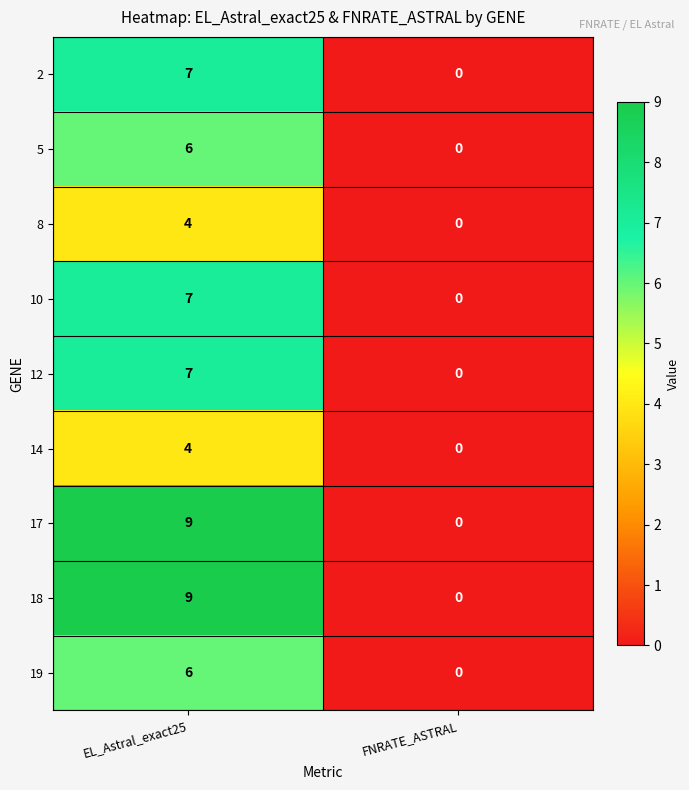

List the labels in order of 18 value, largest first.

EL_Astral_exact25, FNRATE_ASTRAL